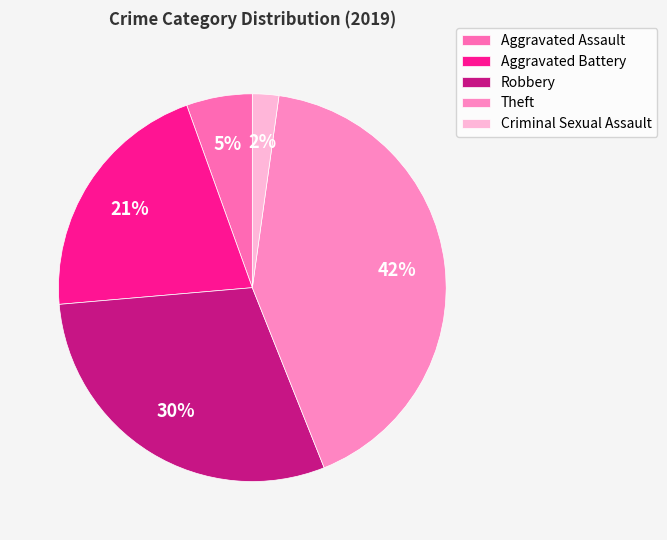

Combined, what portion of the pie is Aggravated Assault and Criminal Sexual Assault?

7.7%